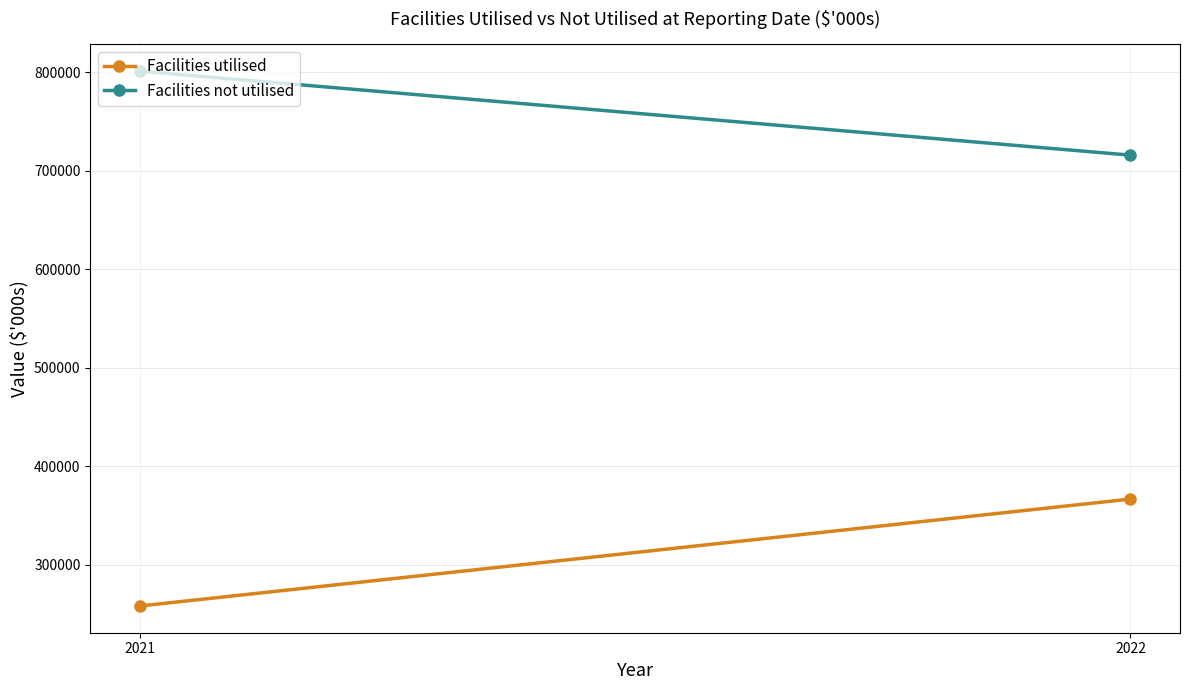

What is the smallest value displayed?

258000